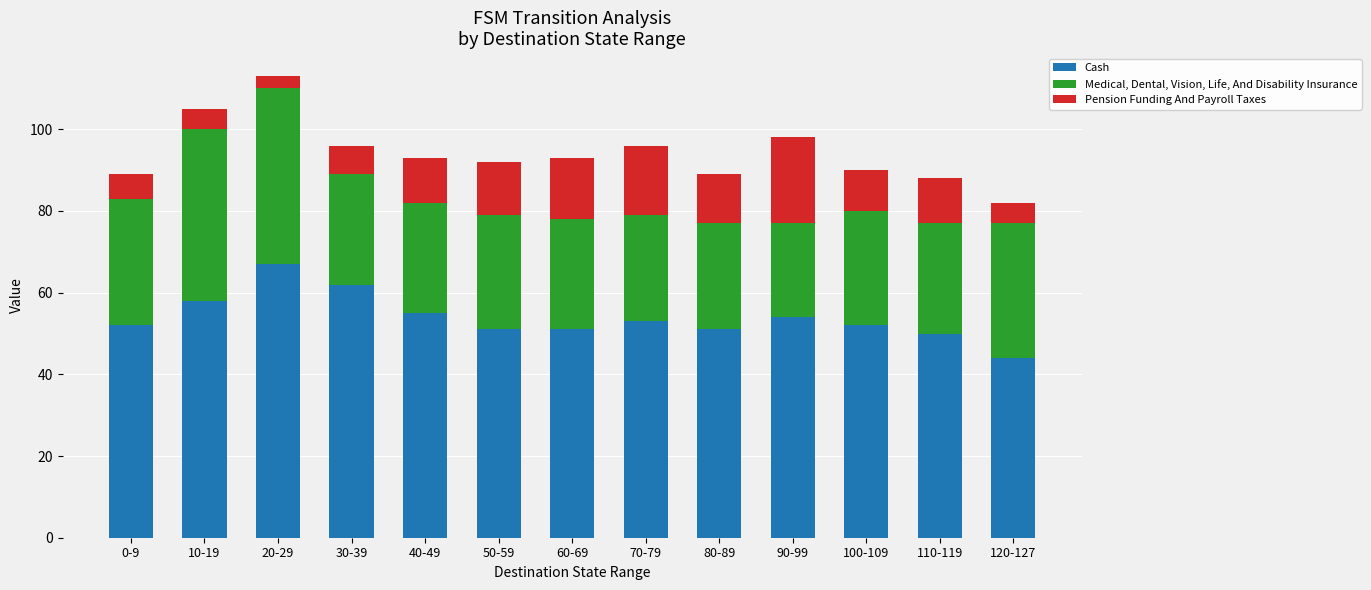

What is the approximate value of Cash at 0-9?

52